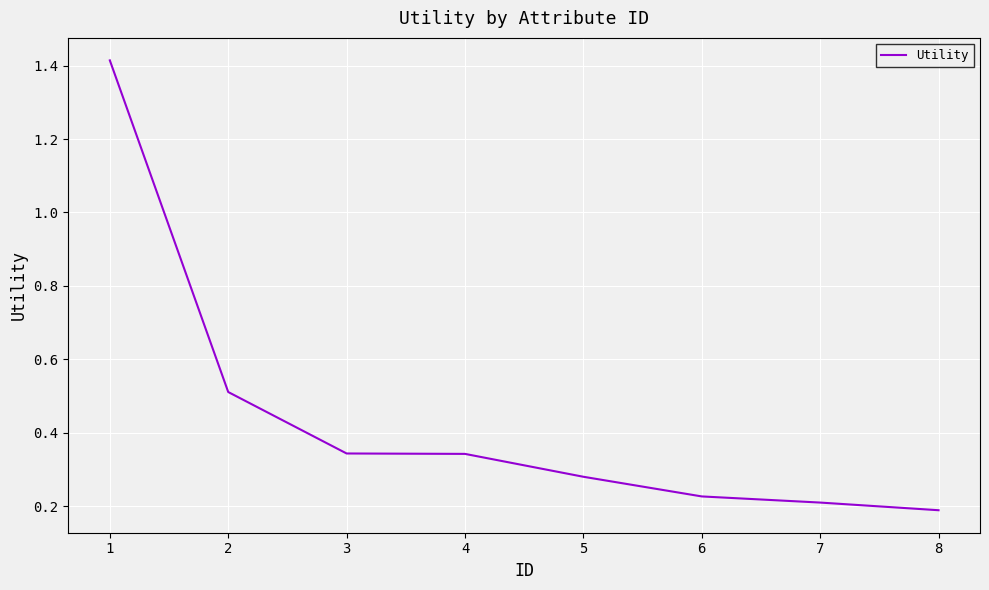

What is the sum of the values at 1 and 5?

1.7